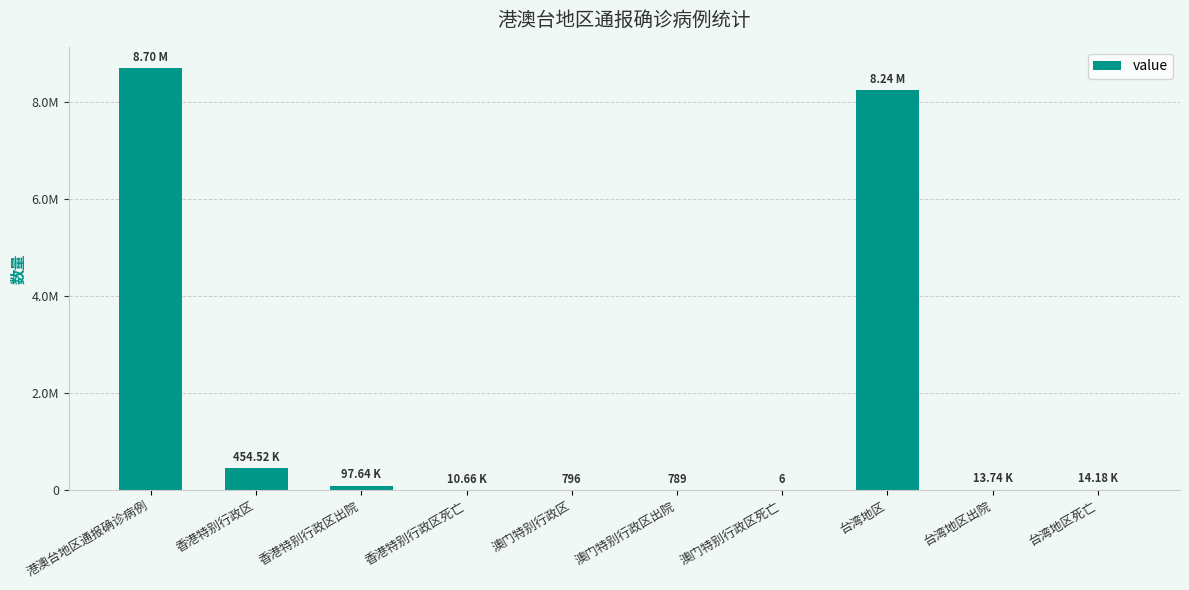

Are the bars horizontal?

No